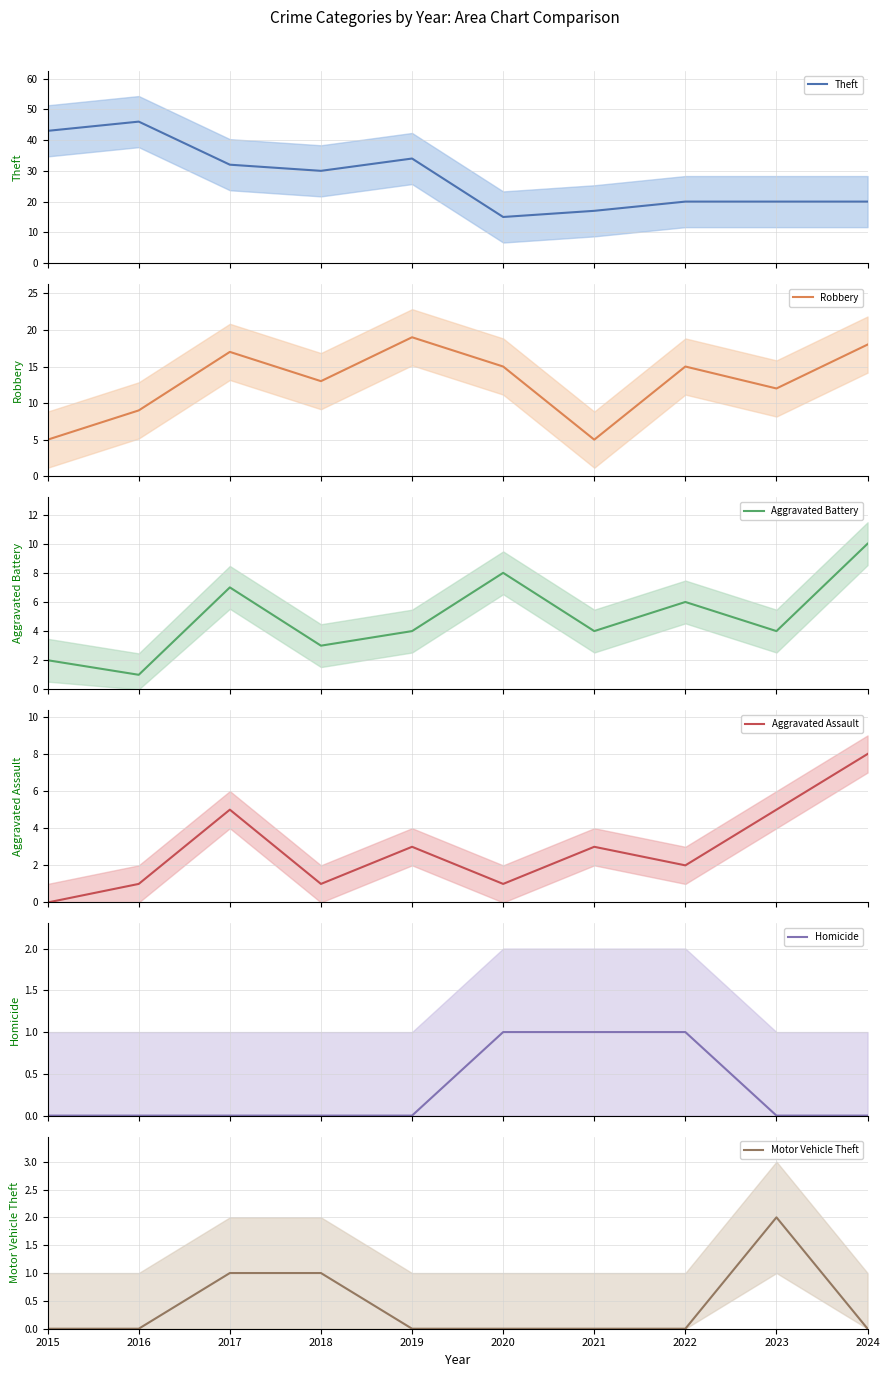

True or false: Homicide has a value of 0 at 2024.

True